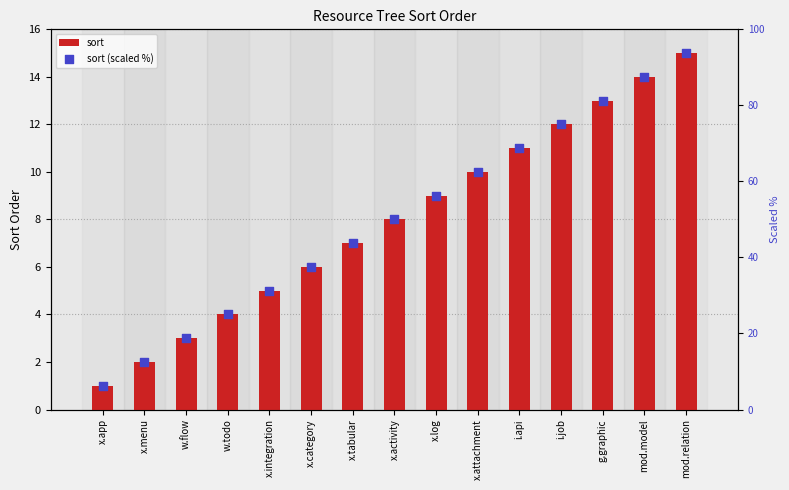

Which series contains the lowest Y value?

sort